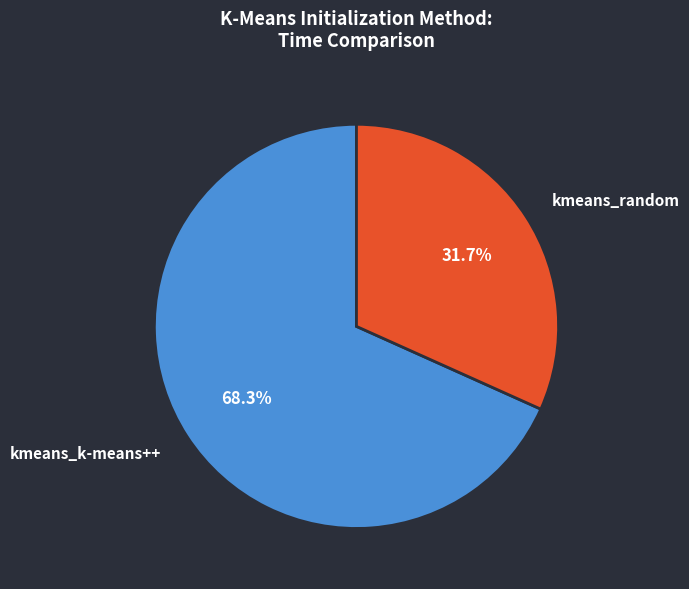

Count the number of slices in the pie.

2